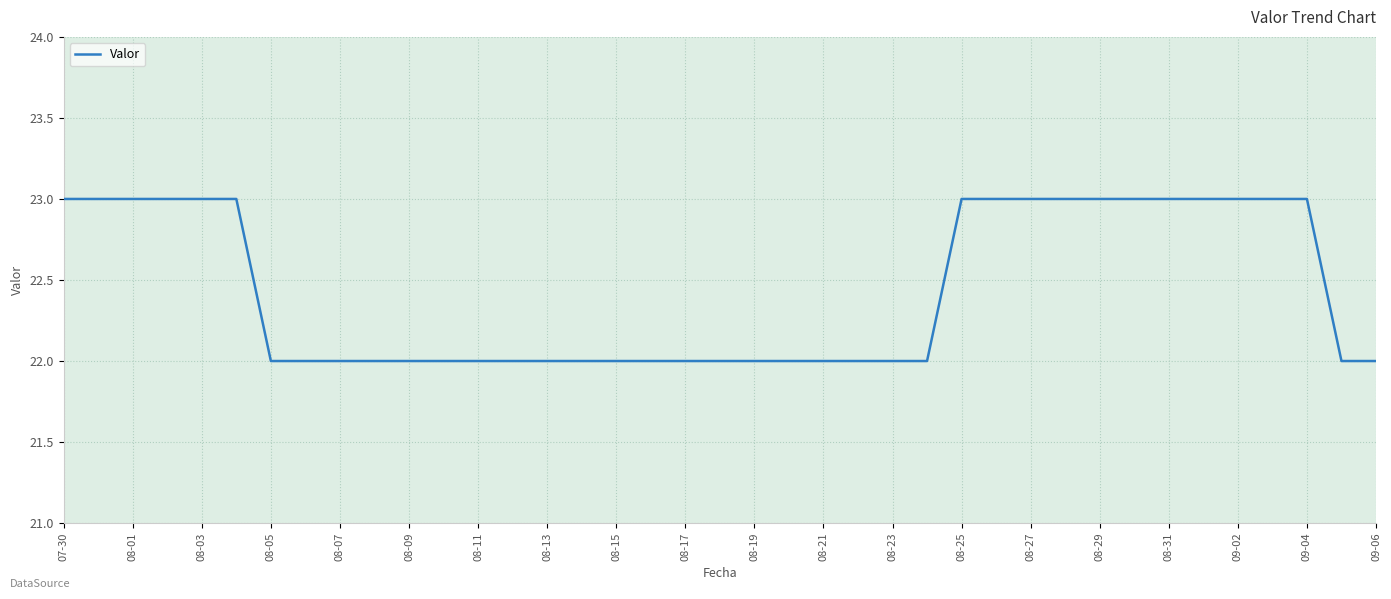

What is the minimum value shown in the chart?

22